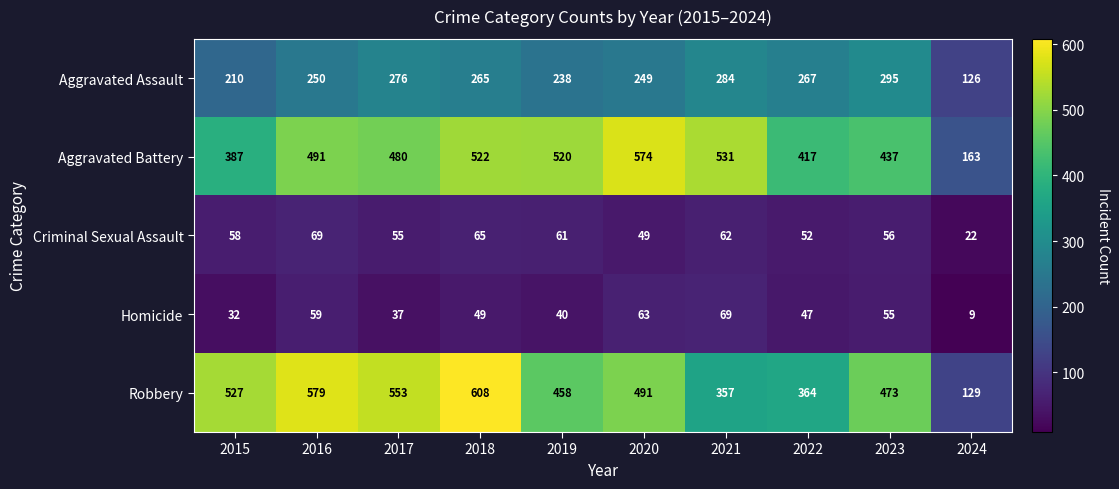

At how many categories does at least one series exceed 28?

10